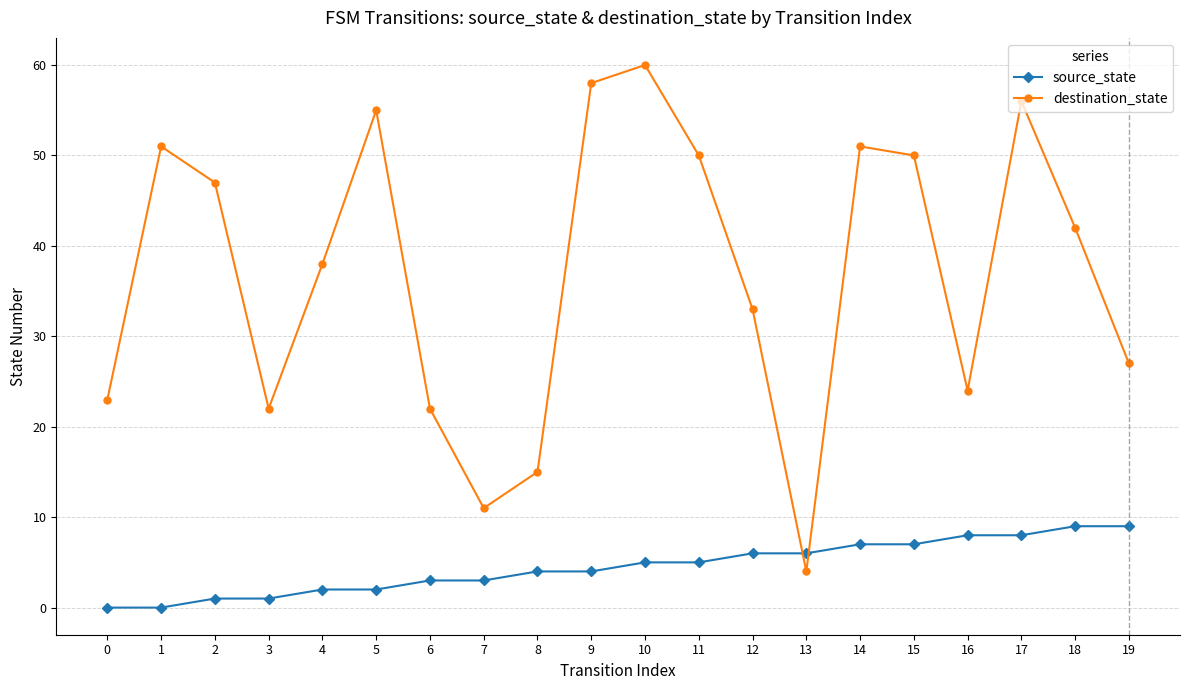

Which label corresponds to the largest value in the chart?

10